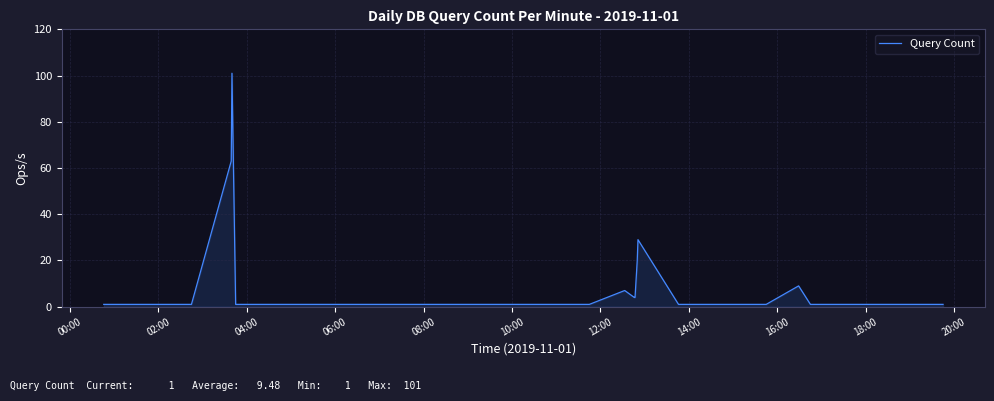

How many series are shown in this chart?

1